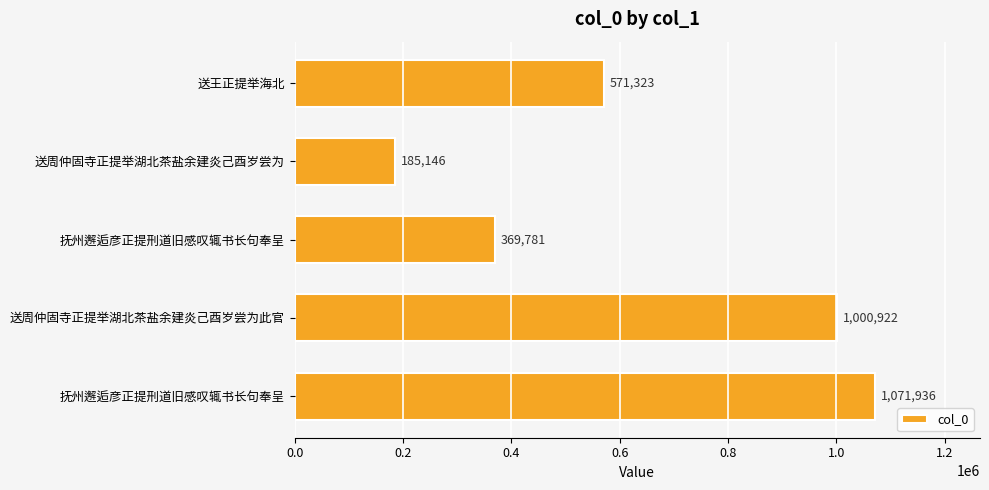

How many series are shown in this chart?

1